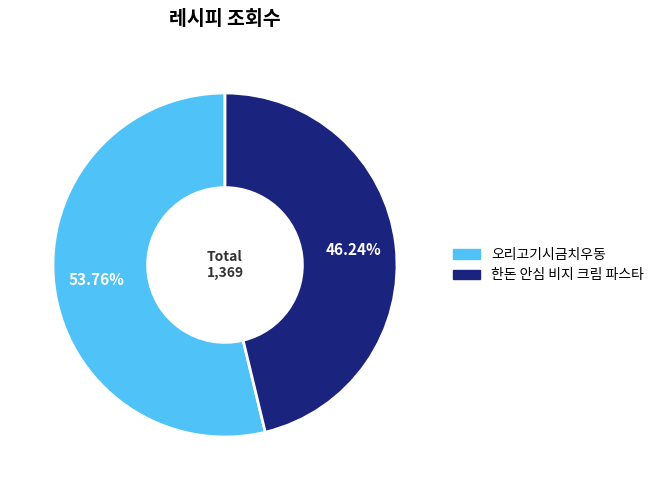

Do 오리고기시금치우동 and 한돈 안심 비지 크림 파스타 together represent more than half of the pie?

Yes